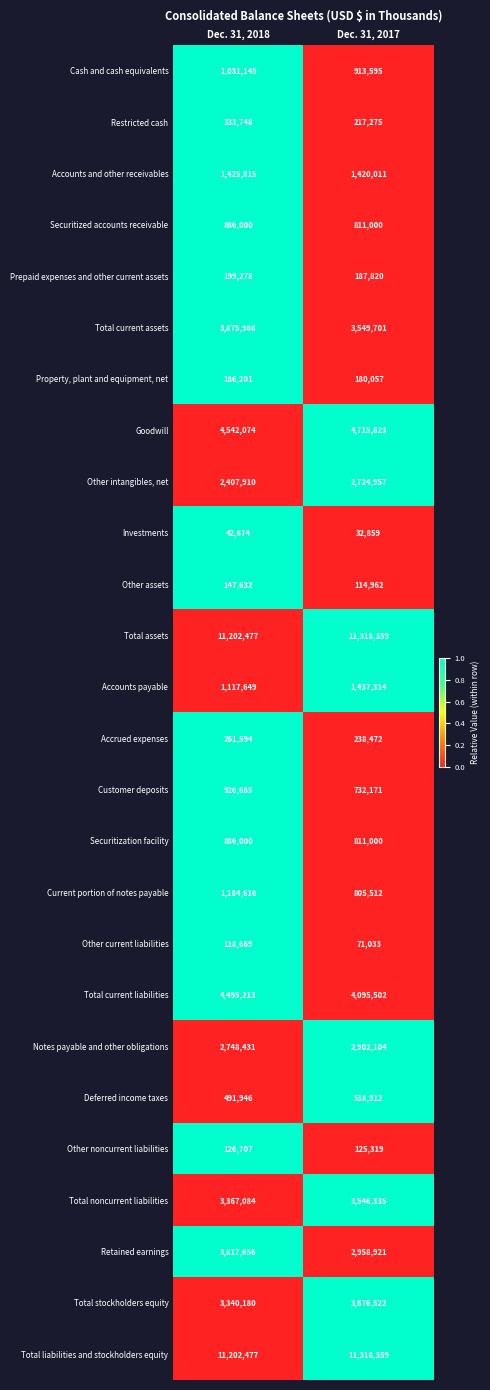

What is the difference between the maximum and minimum values in the Current portion of notes payable series?

379104